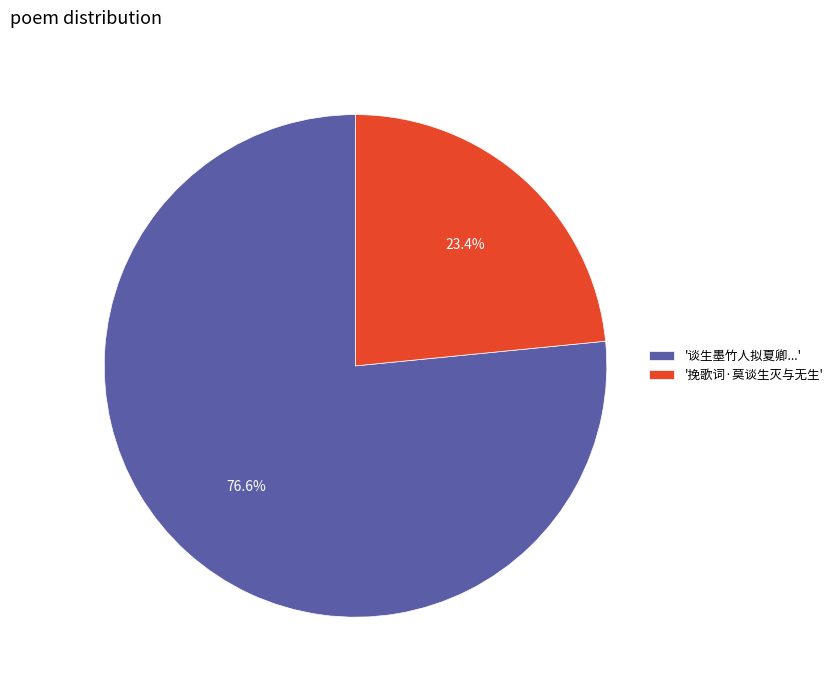

Which has a higher value, '挽歌词·莫谈生灭与无生' or '谈生墨竹人拟夏卿...'?

'谈生墨竹人拟夏卿...'